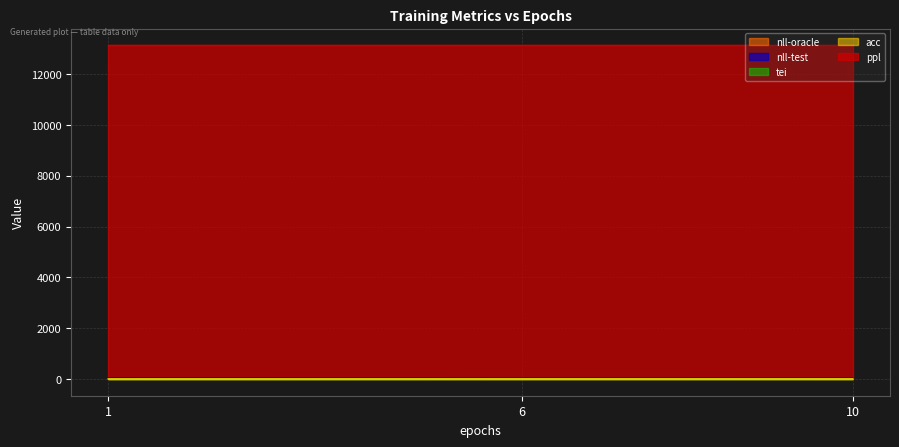

Which series has the largest total across all categories?

ppl